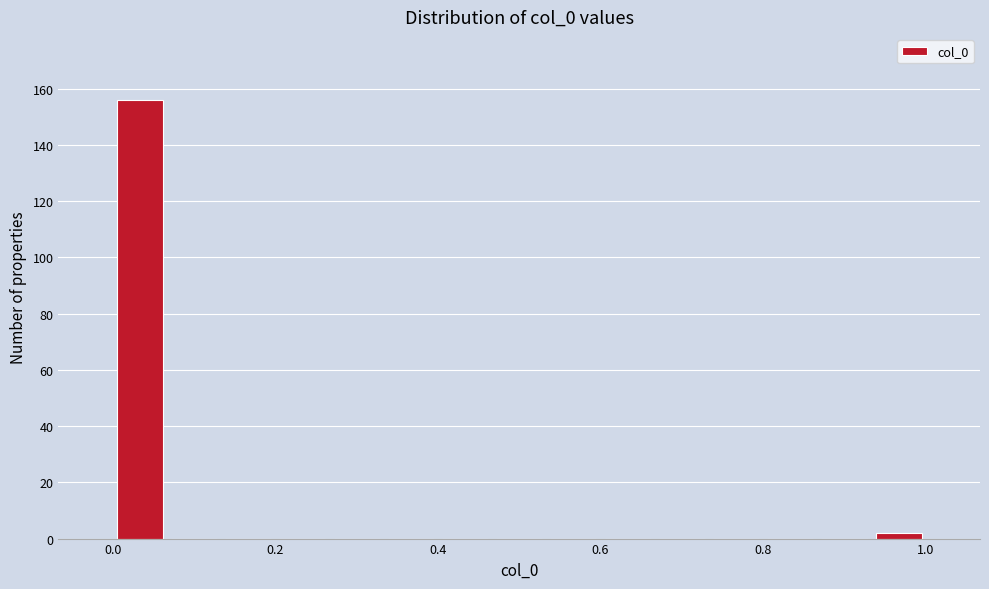

Around what value on the x-axis is the tallest bar? Give the approximate position of its centre, as read against the axis.

0.04